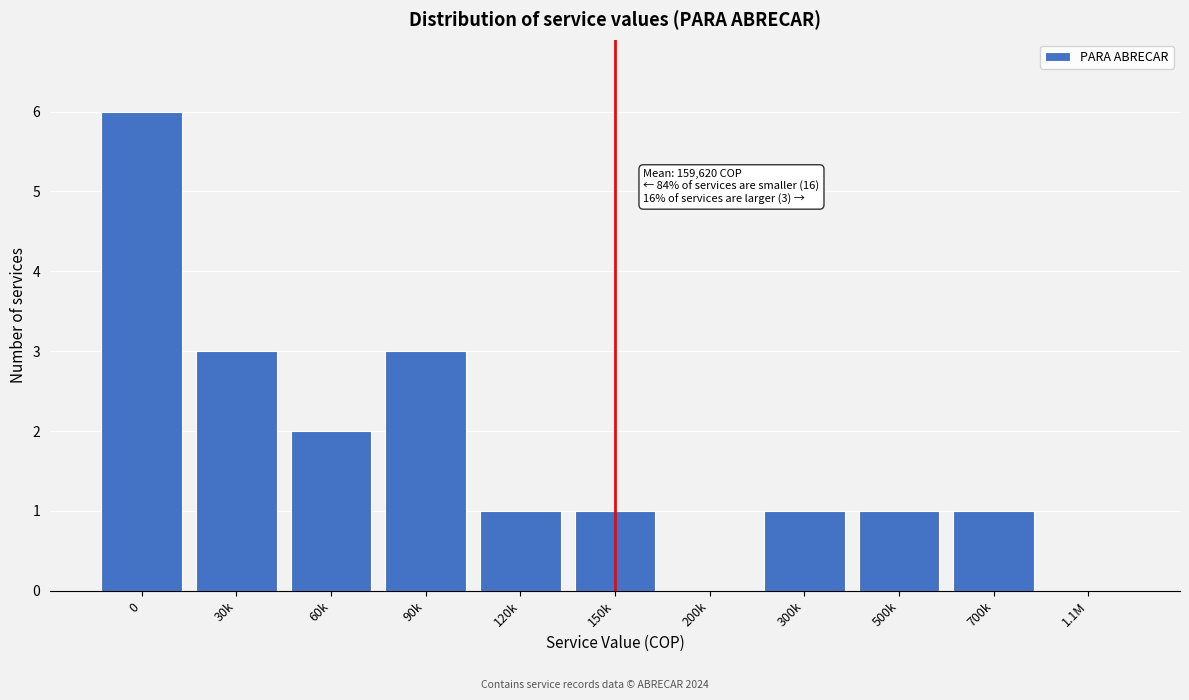

Reading left to right, list all the values displayed in this chart.

0=6	30k=3	60k=2	90k=3	120k=1	150k=1	200k=0	300k=1	500k=1	700k=1	1.1M=0